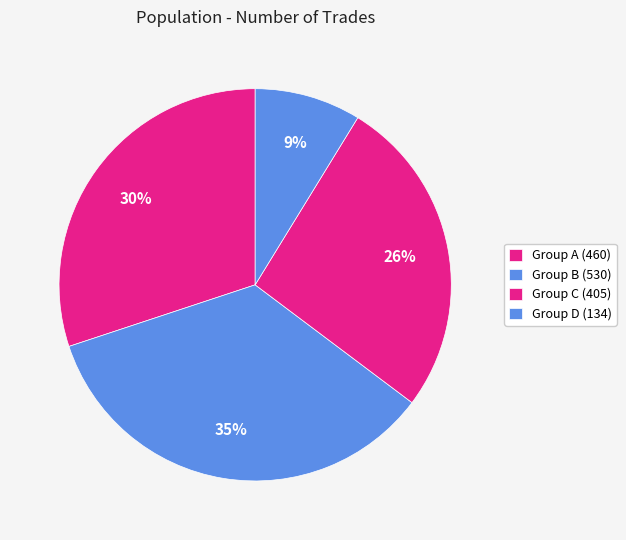

To the nearest percent, what is the difference between the largest and smallest slice percentages?

26%